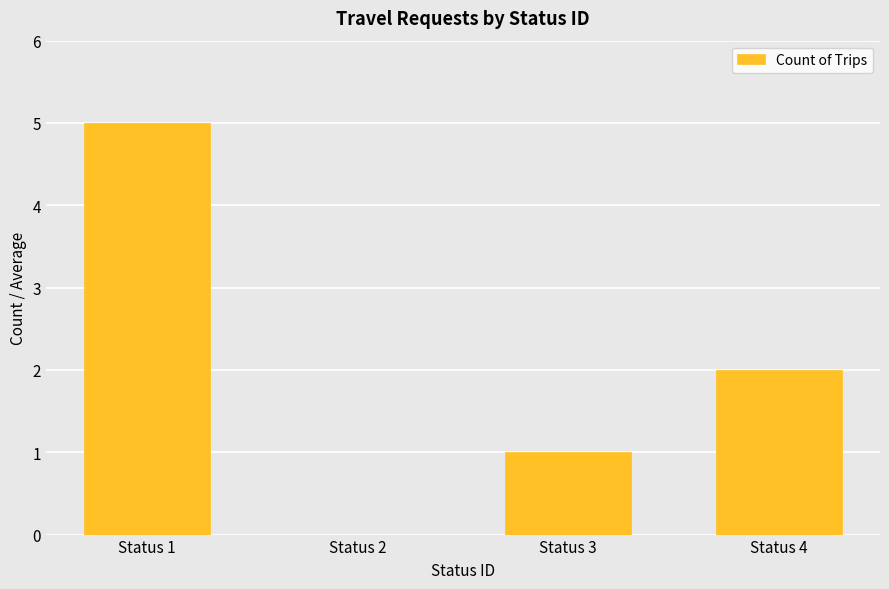

How many positive values are there?

3